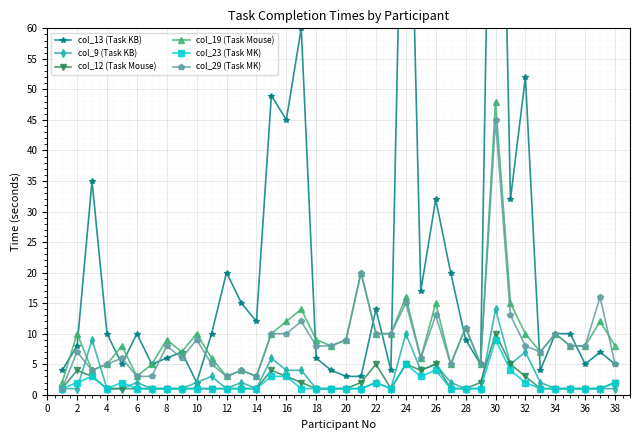

How many interior local valleys does the col_13 (Task KB) series have?

11